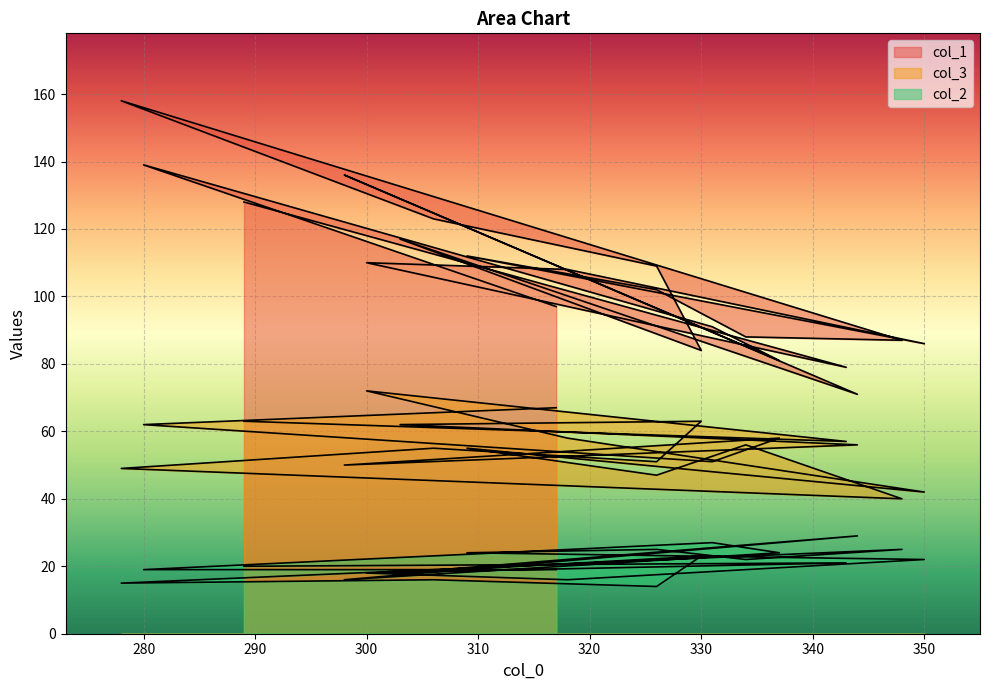

At which label is col_3 closest to 56?

334